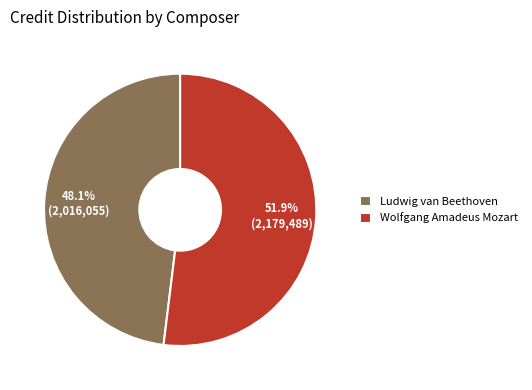

Which slice is the largest?

Wolfgang Amadeus Mozart